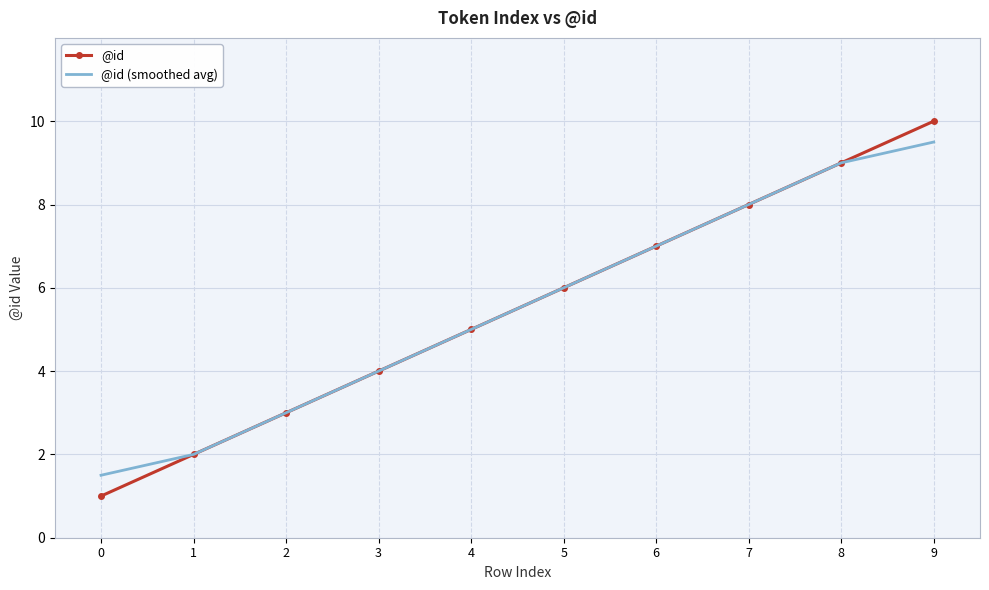

How many categories are shown in the chart?

10